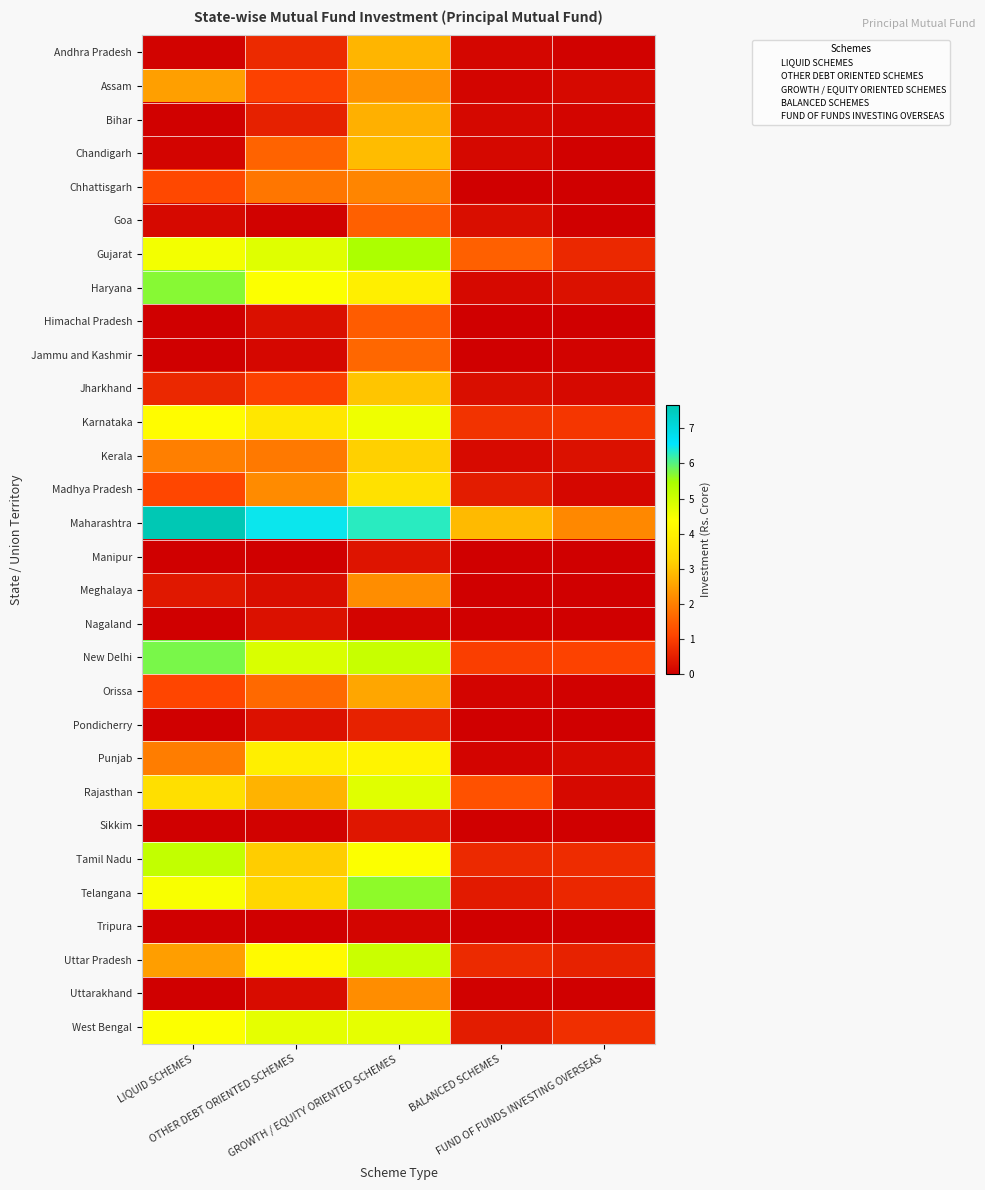

At how many categories does at least one series exceed 5?

3